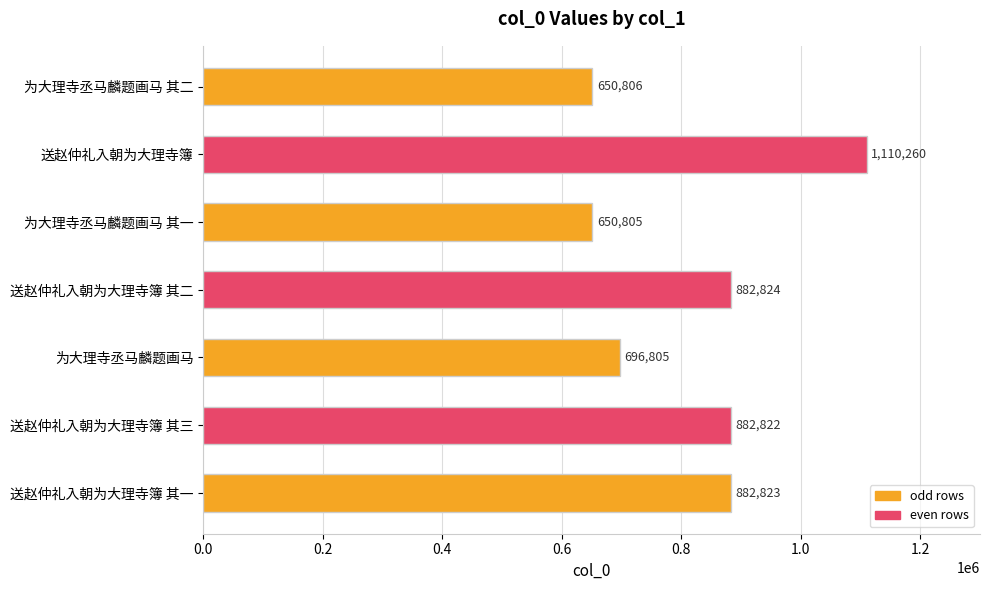

What is the approximate value at 送赵仲礼入朝为大理寺簿 其二, to the nearest 50?

882800